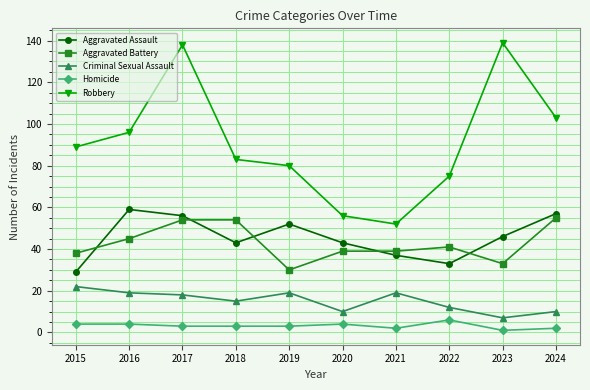

Where is the first local minimum for Aggravated Assault?

2018